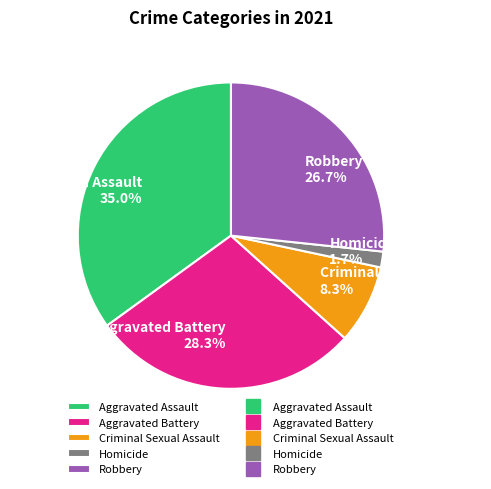

Do Criminal Sexual Assault and Robbery together represent more than half of the pie?

No